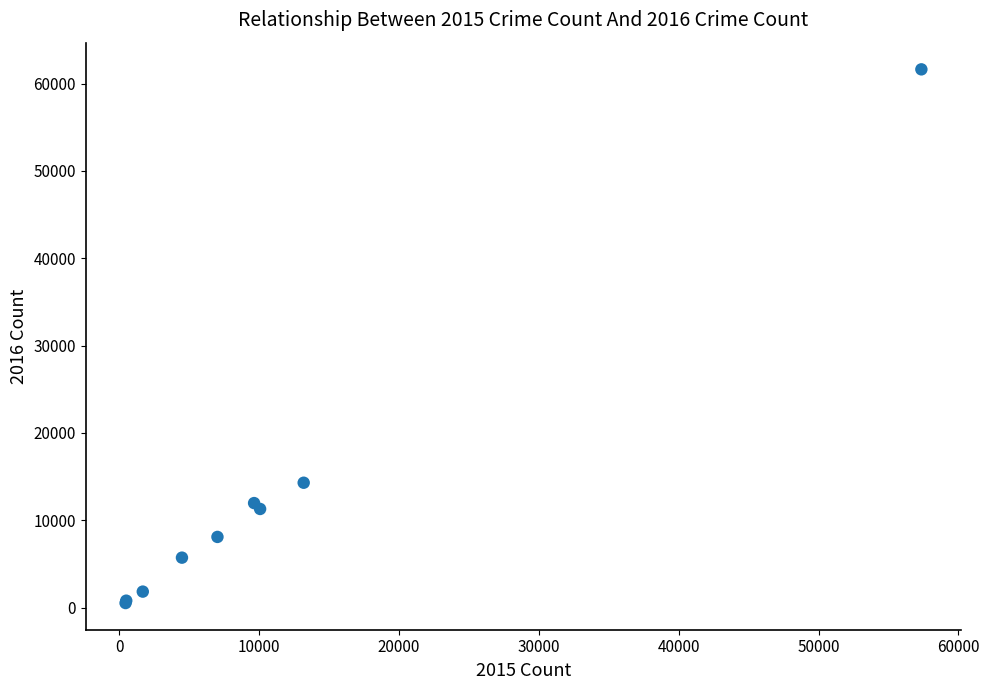

What Y value in the scatter plot is closest to 31068?

14289